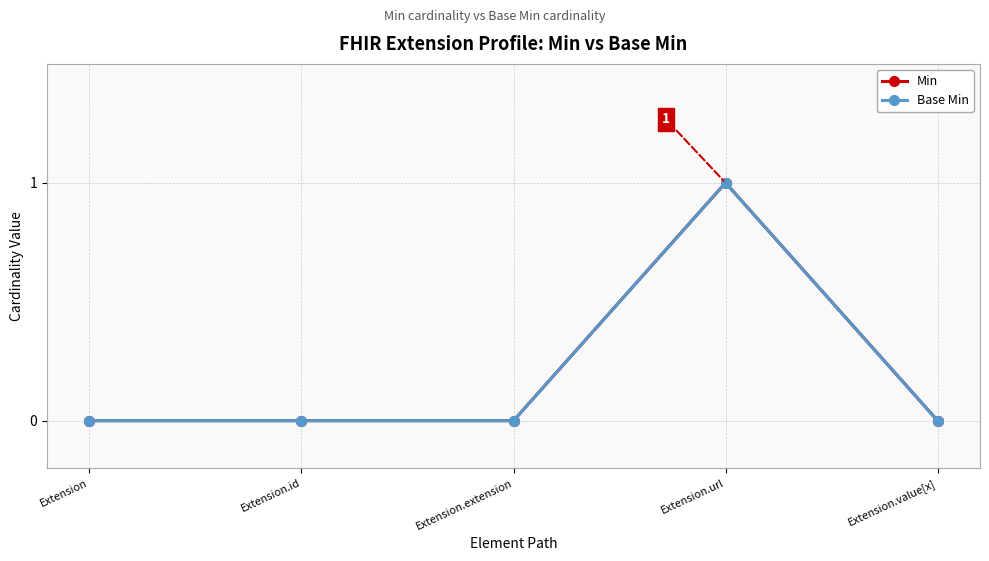

Does the chart display data point markers on the line(s)?

Yes